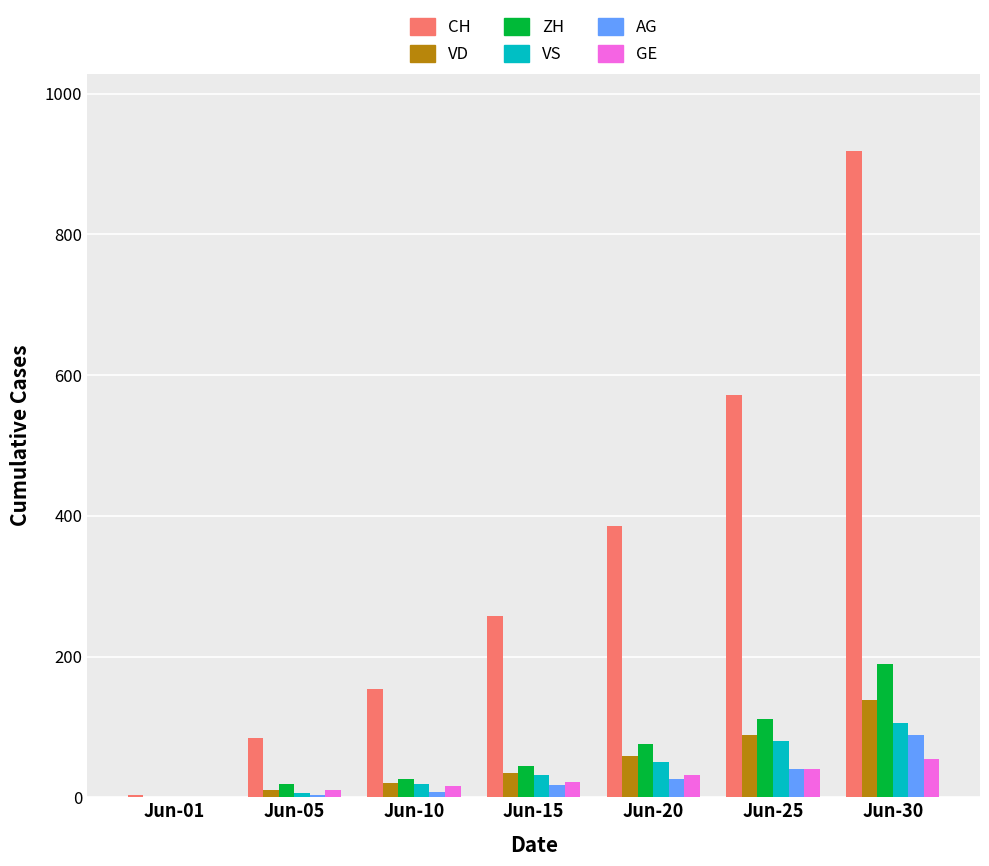

The value of CH at Jun-20 is 385. True or false?

True